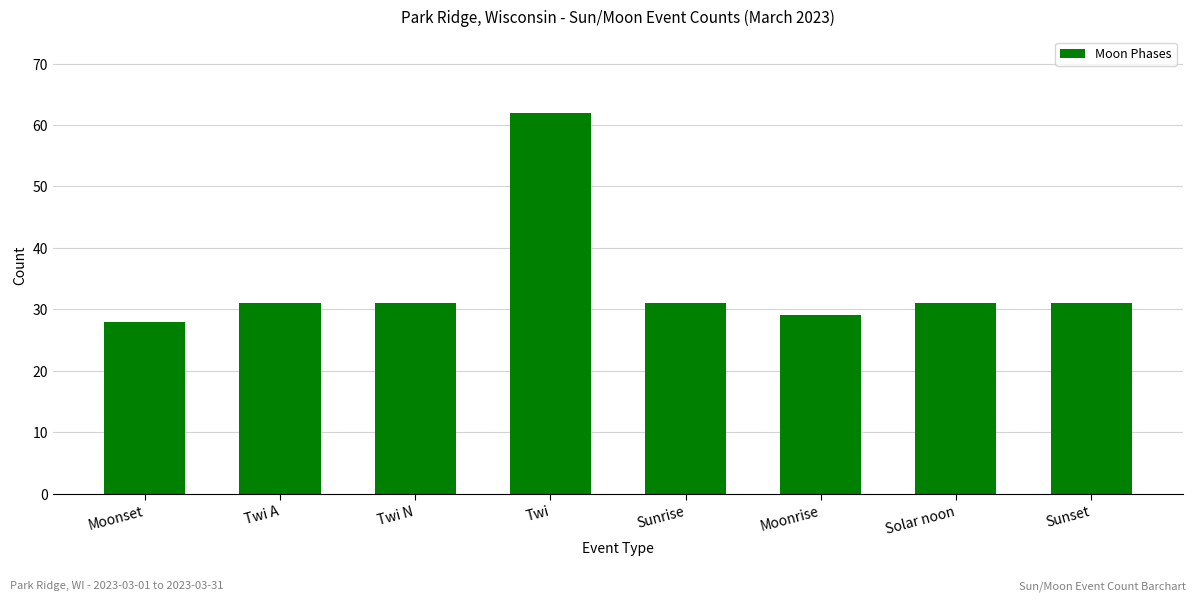

True or false: the data shows 44 at Solar noon.

False